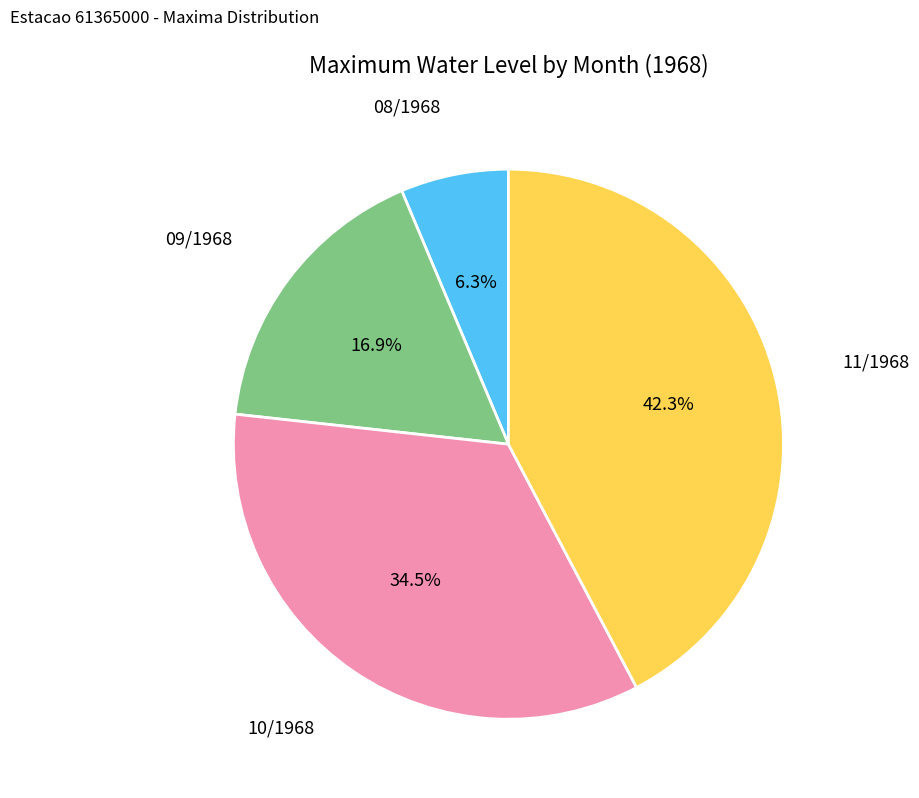

Does any single category account for the majority?

No